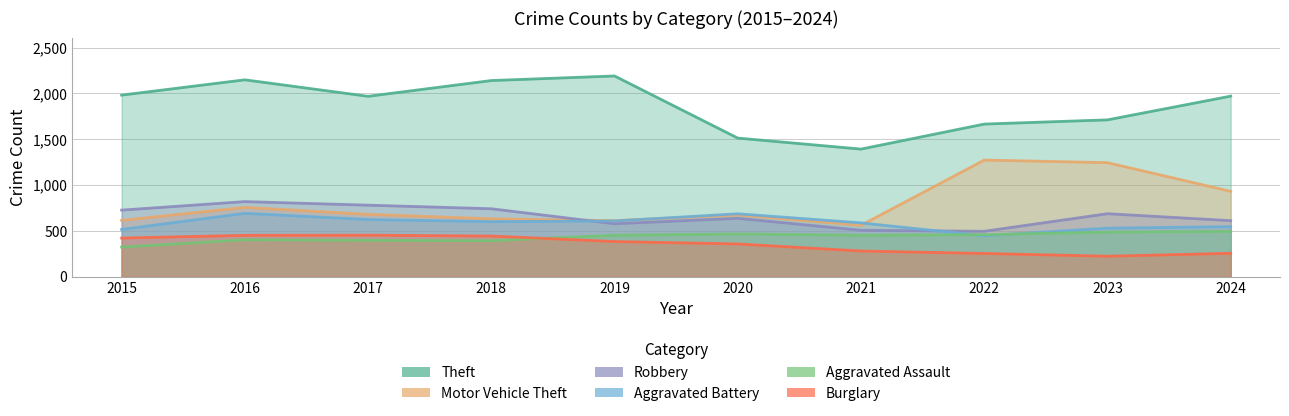

What is the total value across all series at 2023?

4880